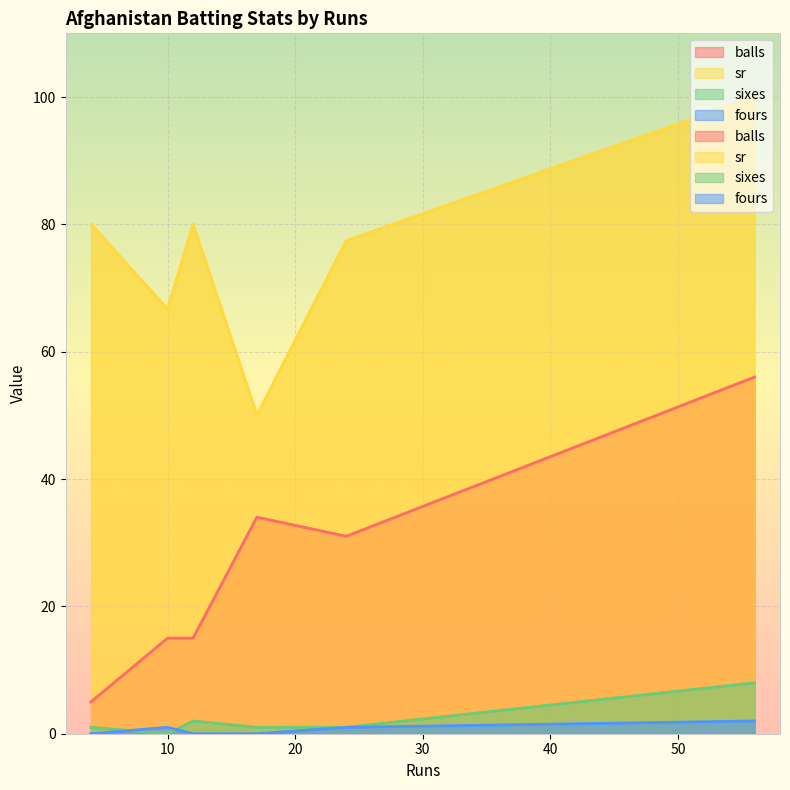

What is the average value of the sr series?

75.7